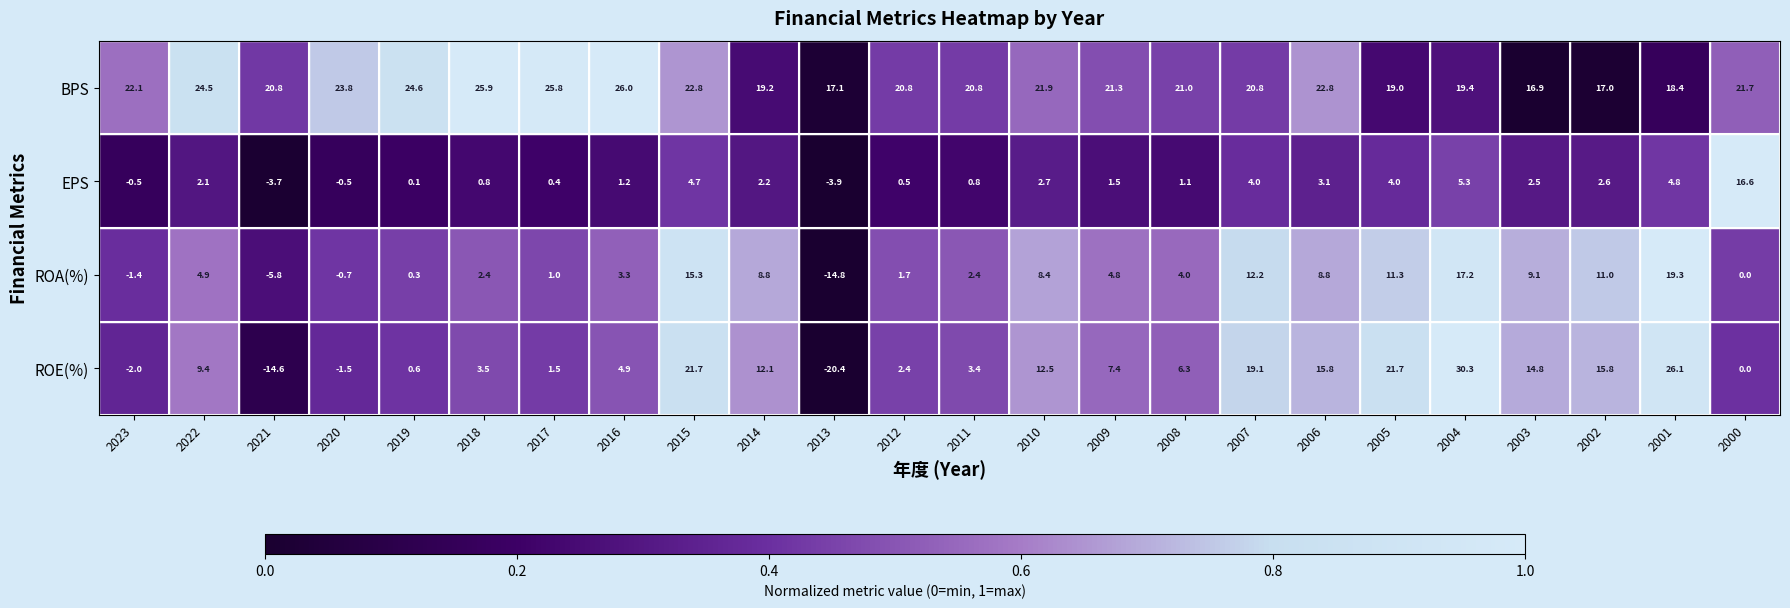

What is the total value across all series at 2018?

32.6